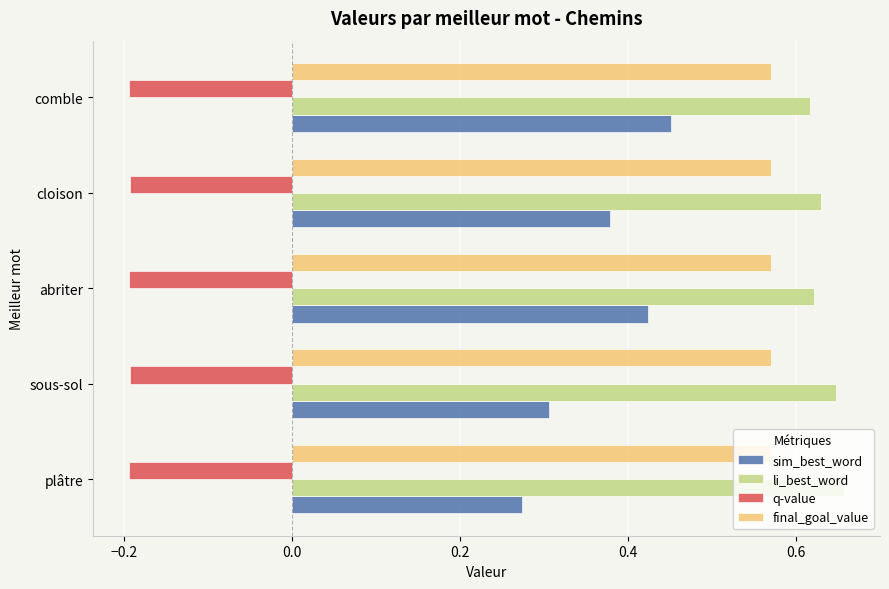

At abriter, list the series in order from largest to smallest.

li_best_word, final_goal_value, sim_best_word, q-value